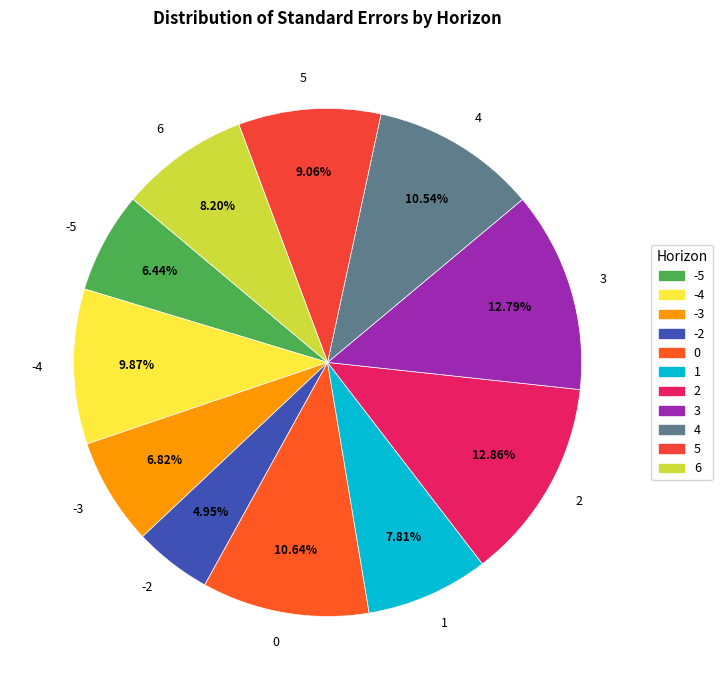

What percentage is NOT represented by 6?

91.8%